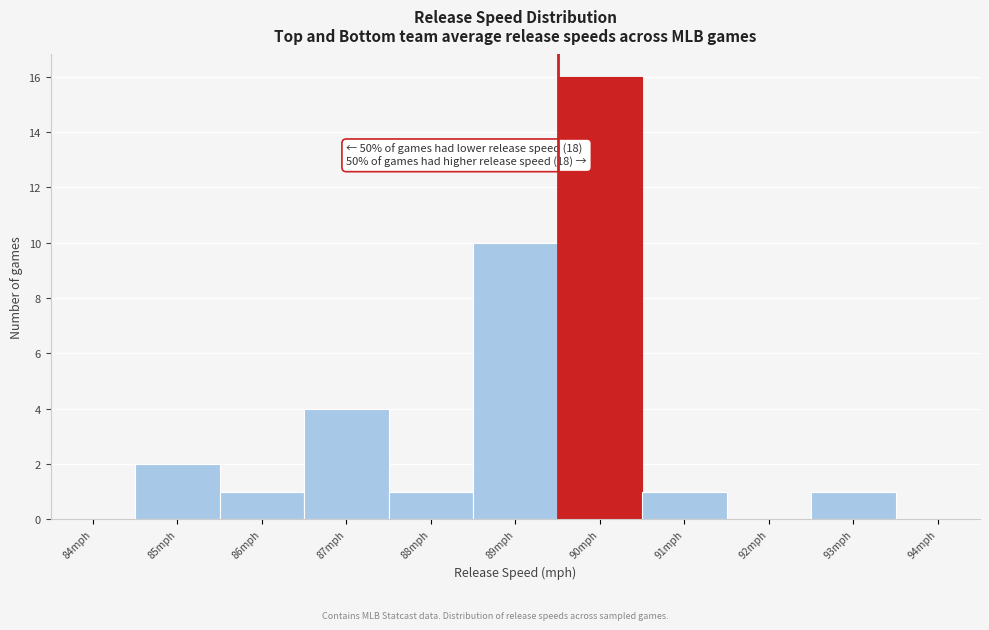

Reading left to right, what are all the values shown in this chart?

84mph=0	85mph=2	86mph=1	87mph=4	88mph=1	89mph=10	90mph=16	91mph=1	92mph=0	93mph=1	94mph=0